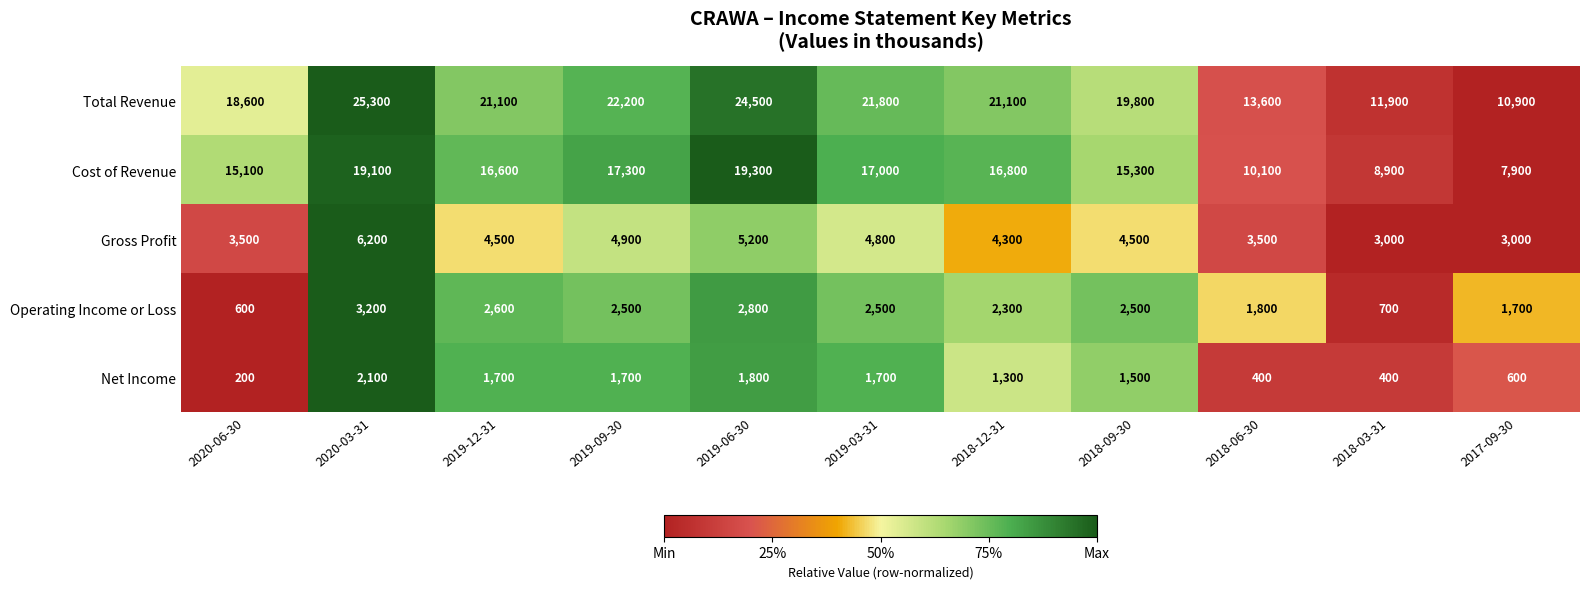

Count the number of categories in the chart.

11